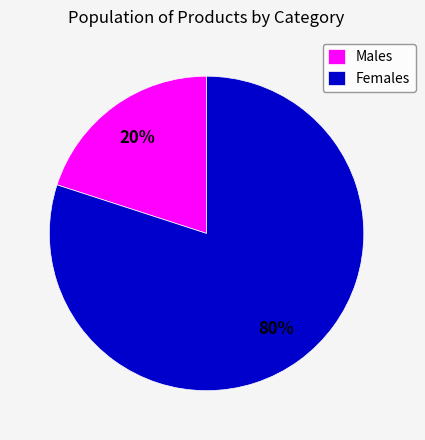

Which slice represents more than half of the pie?

Females